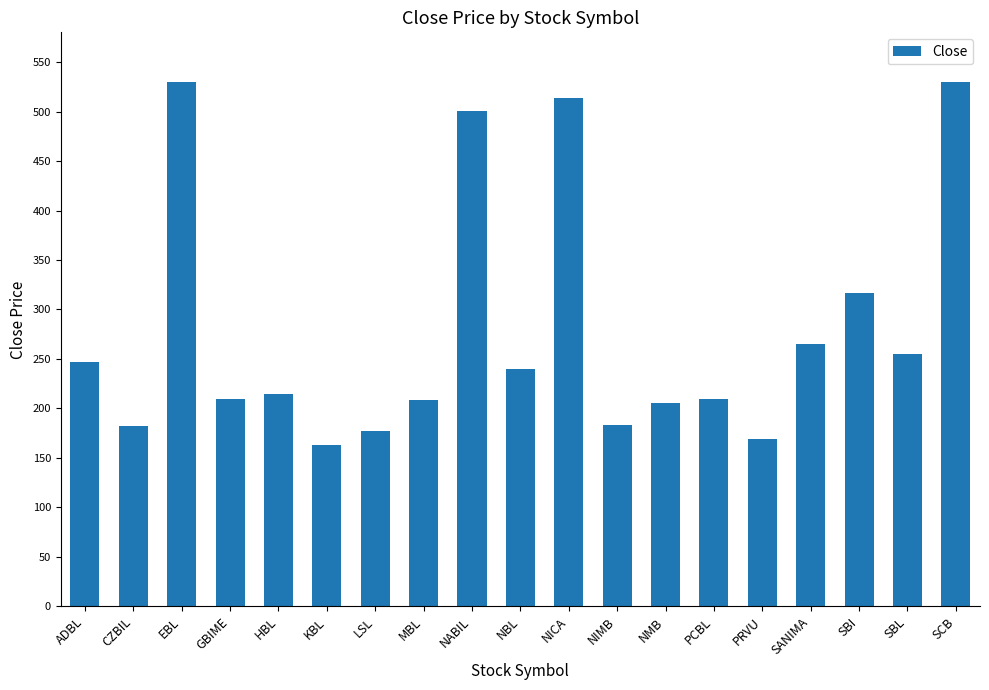

What is the ratio of the value at KBL to the value at PRVU?

1.0